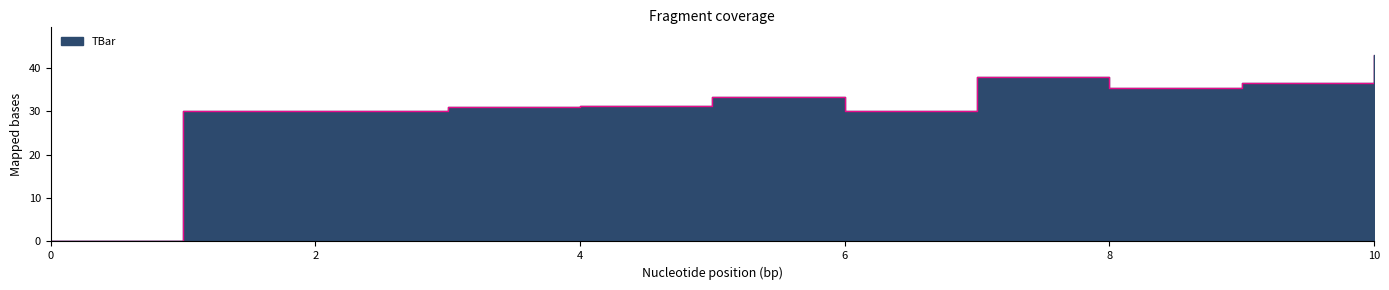

How many data points are less than 31?

4